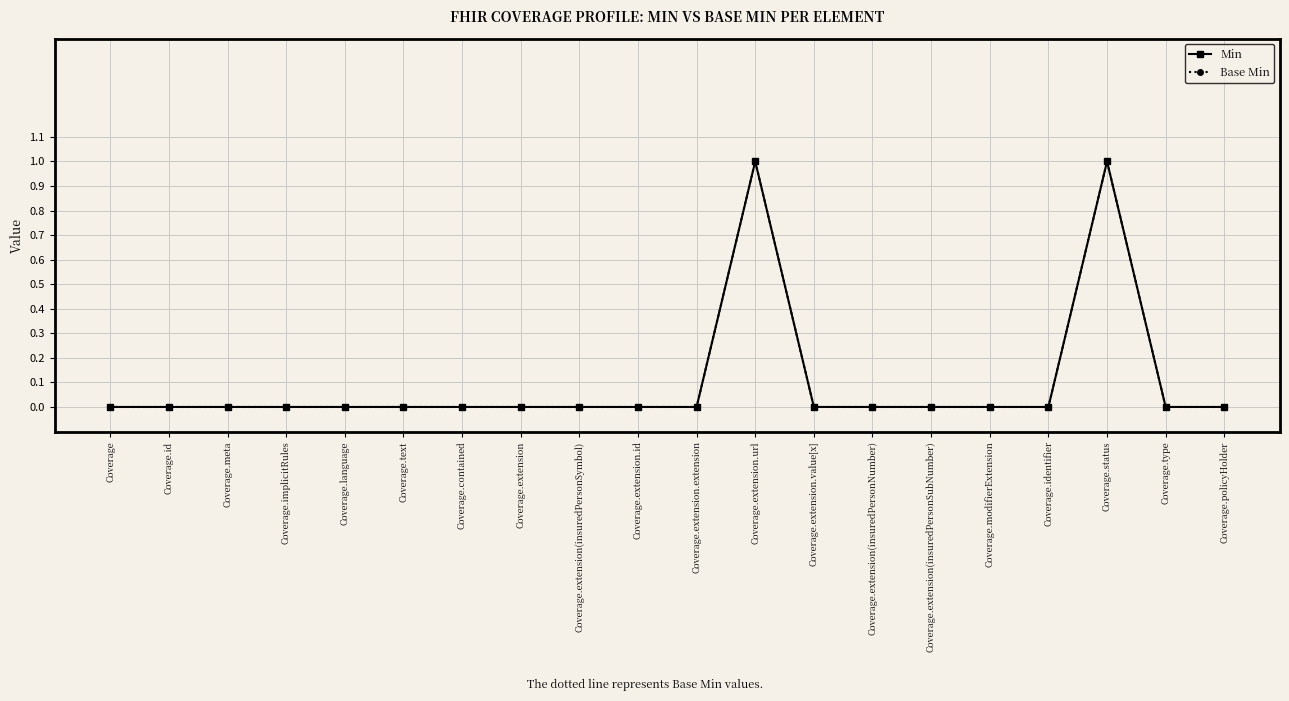

Does the chart have visible grid lines?

Yes